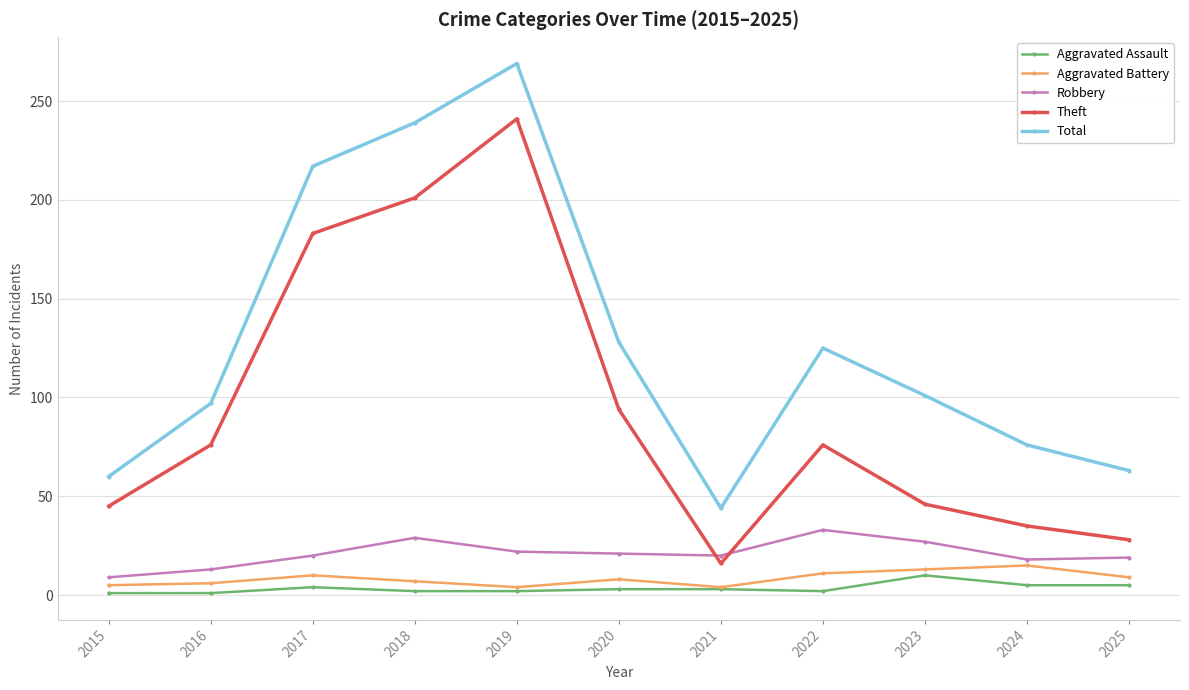

After their last crossing, which series has the higher values: Theft or Robbery?

Theft